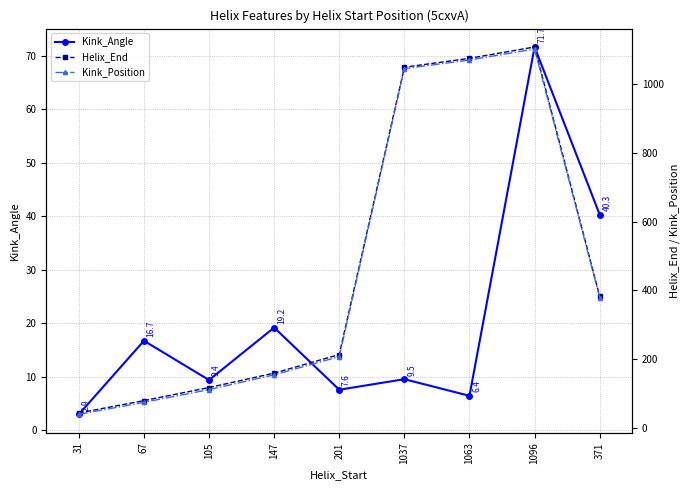

Which category has the highest value in the Kink_Position series?

1096